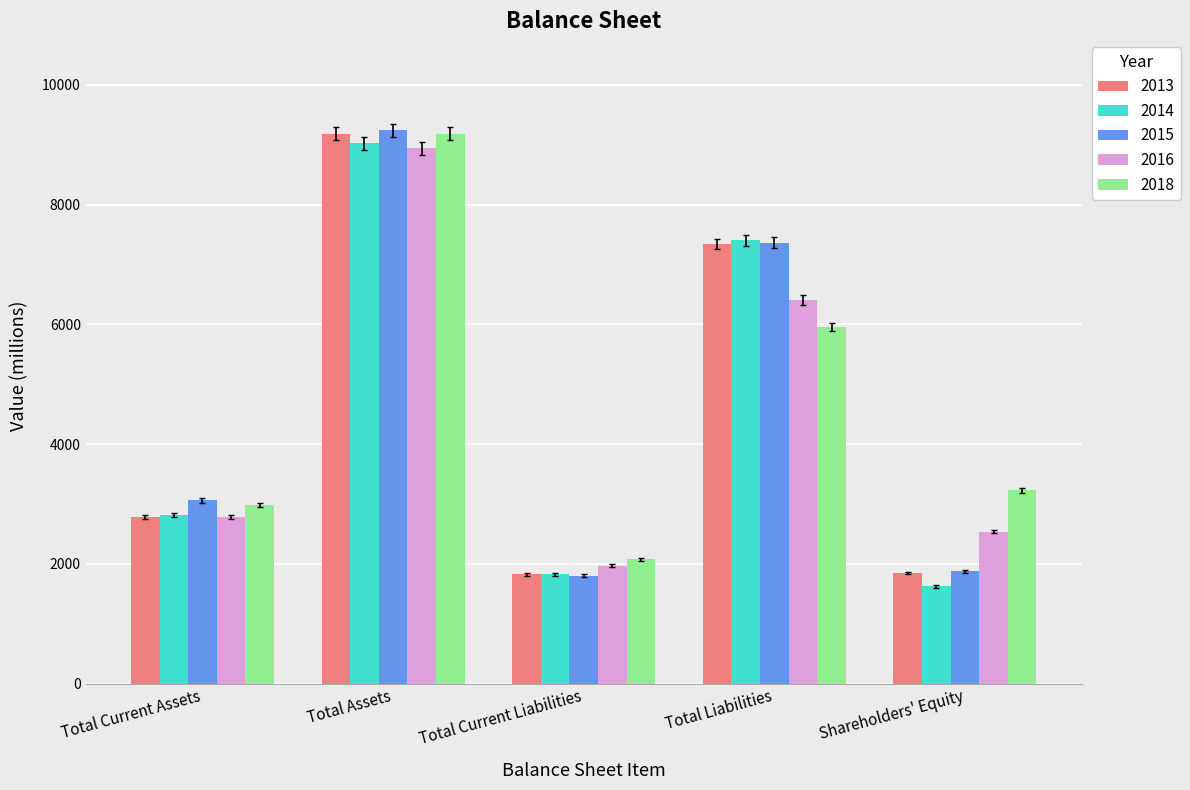

Count the number of categories in the chart.

5